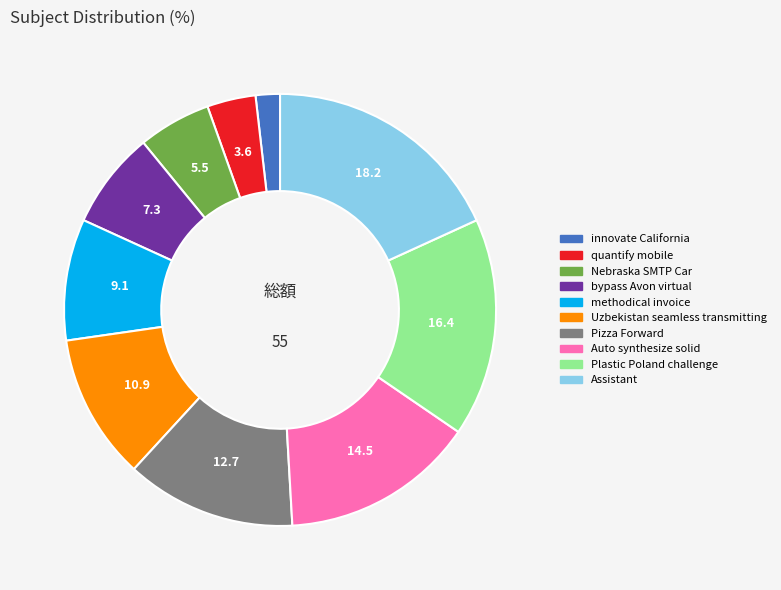

How many segments does this pie chart have?

10